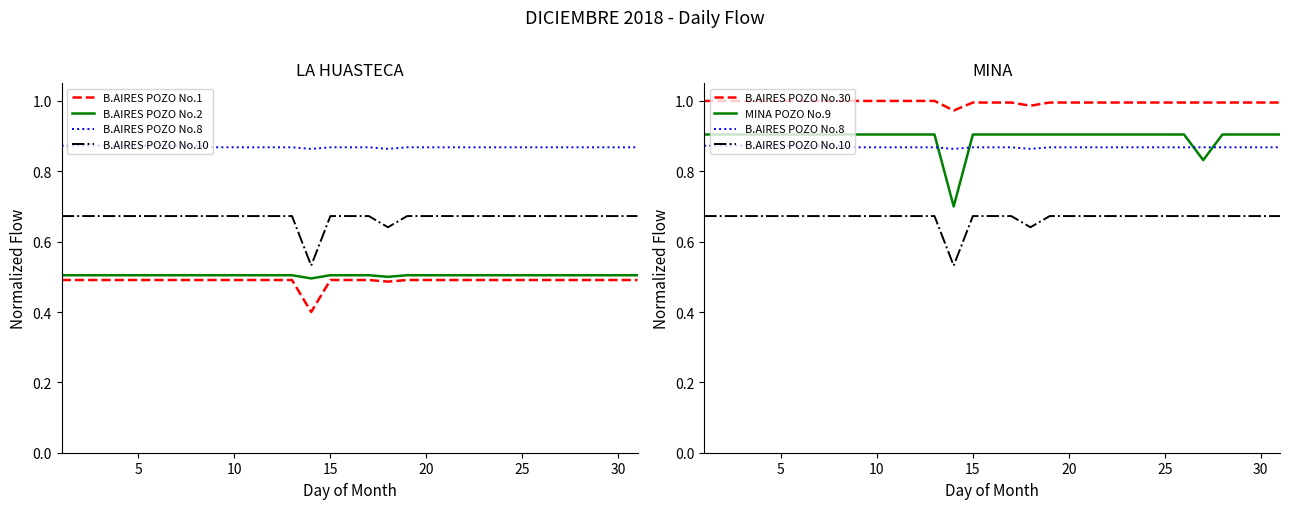

Reading right to left, extract all data points from this chart.

B.AIRES POZO No.1: 0.5	0.5	0.5	0.5	0.5	0.5	0.5	0.5	0.5	0.5	0.5	0.5	0.5	0.5	0.5	0.5	0.5	0.4	0.5	0.5	0.5	0.5	0.5	0.5	0.5	0.5	0.5	0.5	0.5	0.5	0.5
B.AIRES POZO No.2: 0.5	0.5	0.5	0.5	0.5	0.5	0.5	0.5	0.5	0.5	0.5	0.5	0.5	0.5	0.5	0.5	0.5	0.5	0.5	0.5	0.5	0.5	0.5	0.5	0.5	0.5	0.5	0.5	0.5	0.5	0.5
B.AIRES POZO No.8: 0.9	0.9	0.9	0.9	0.9	0.9	0.9	0.9	0.9	0.9	0.9	0.9	0.9	0.9	0.9	0.9	0.9	0.9	0.9	0.9	0.9	0.9	0.9	0.9	0.9	0.9	0.9	0.9	0.9	0.9	0.9
B.AIRES POZO No.10: 0.7	0.7	0.7	0.7	0.7	0.7	0.7	0.7	0.7	0.7	0.7	0.7	0.7	0.6	0.7	0.7	0.7	0.5	0.7	0.7	0.7	0.7	0.7	0.7	0.7	0.7	0.7	0.7	0.7	0.7	0.7
B.AIRES POZO No.30: 1.0	1.0	1.0	1.0	1.0	1.0	1.0	1.0	1.0	1.0	1.0	1.0	1.0	1.0	1.0	1.0	1.0	1.0	1.0	1.0	1.0	1.0	1.0	1.0	1.0	1.0	1.0	1.0	1.0	1.0	1.0
MINA POZO No.9: 0.9	0.9	0.9	0.9	0.8	0.9	0.9	0.9	0.9	0.9	0.9	0.9	0.9	0.9	0.9	0.9	0.9	0.7	0.9	0.9	0.9	0.9	0.9	0.9	0.9	0.9	0.9	0.9	0.9	0.9	0.9